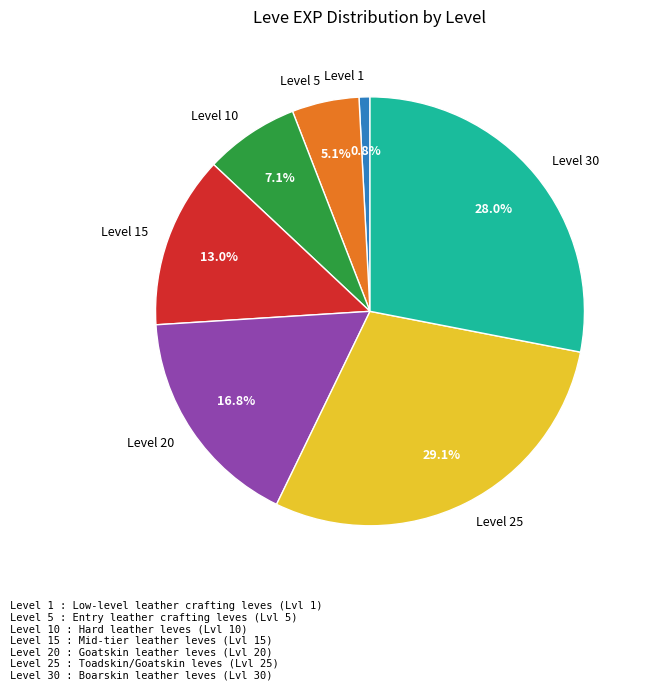

Combined, do Level 30 and Level 1 account for over 50%?

No